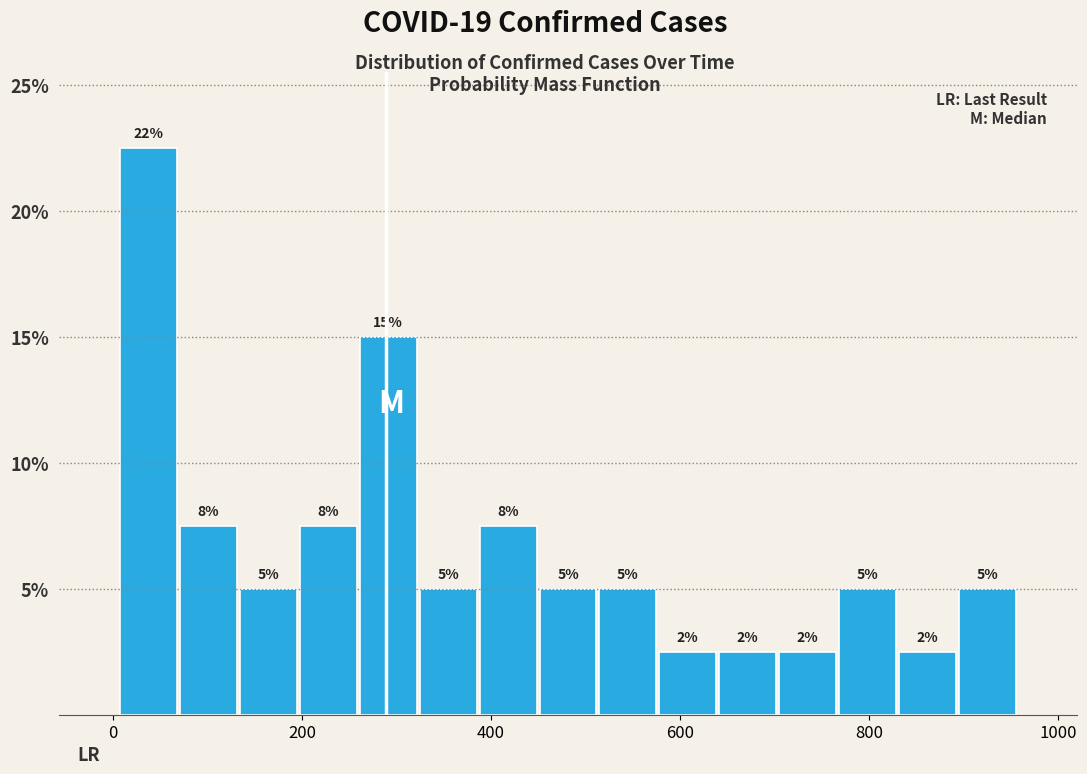

Read against the x-axis, roughly where is the centre of the tallest bar?

40